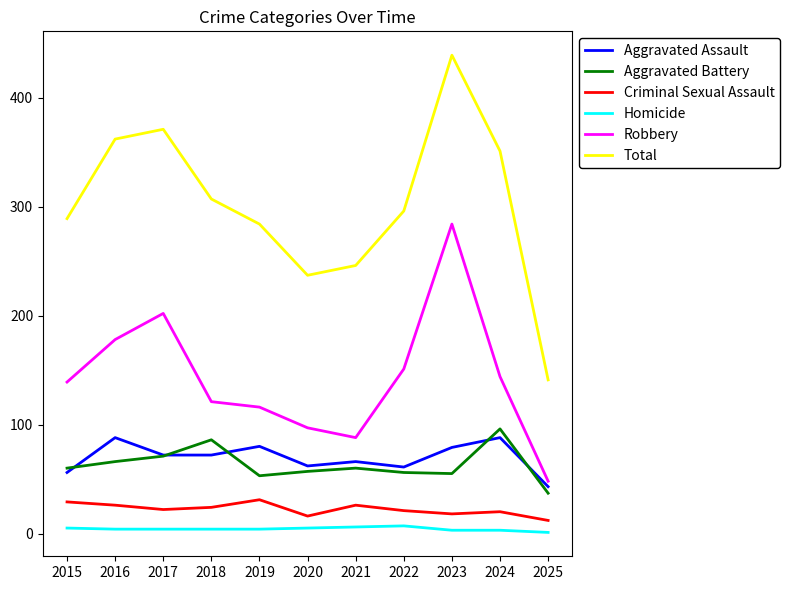

Which series has the largest range (max minus min)?

Total